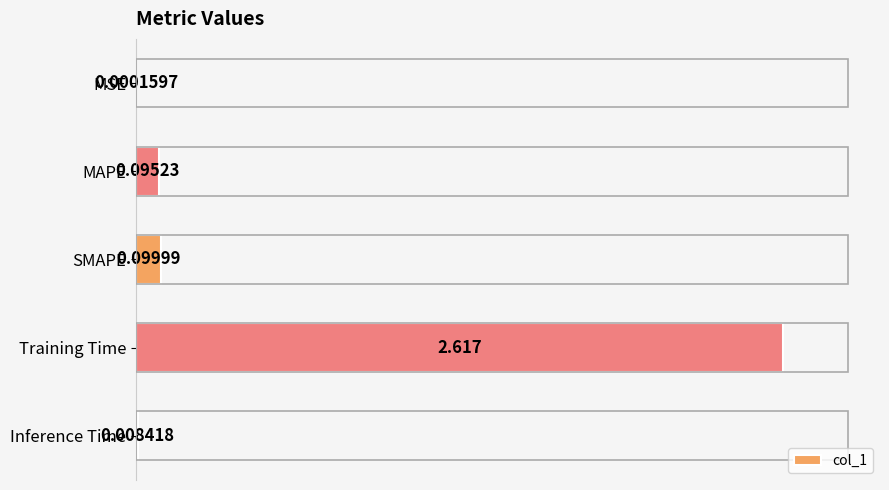

Are the bars horizontal?

Yes